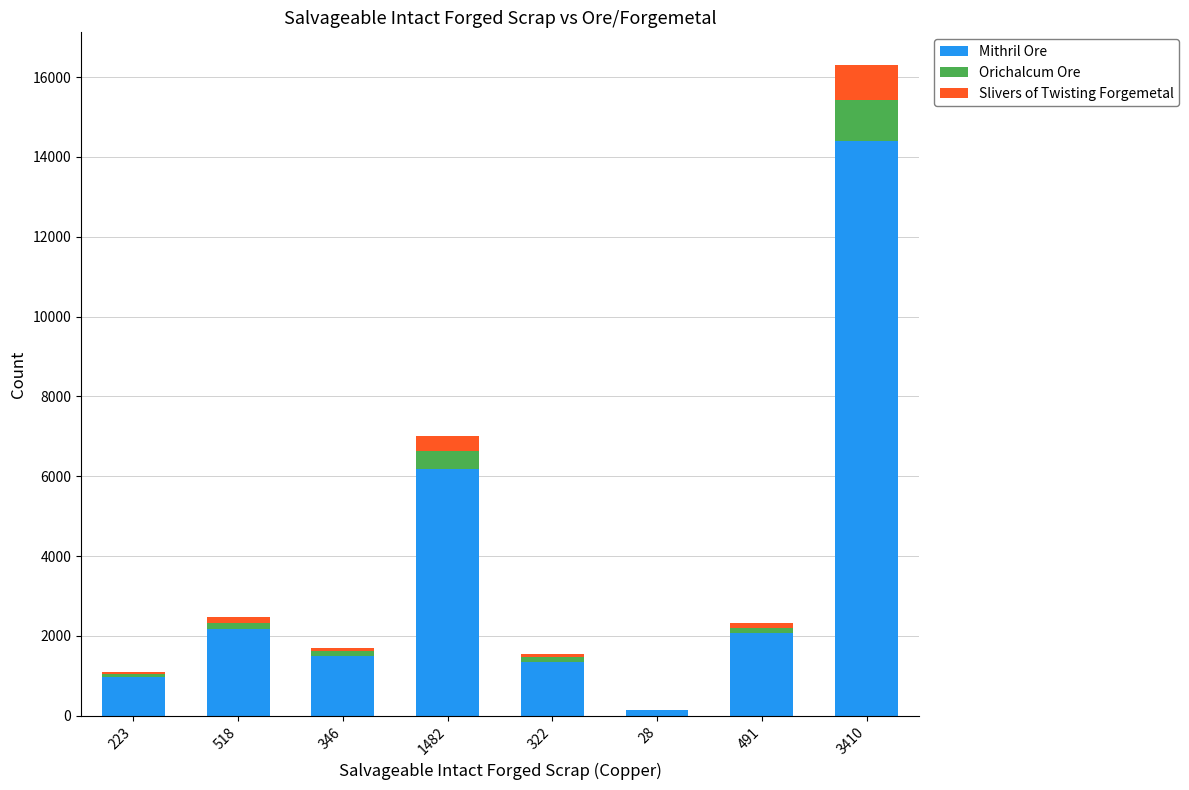

Is it true that Mithril Ore equals 22333 at 3410?

False